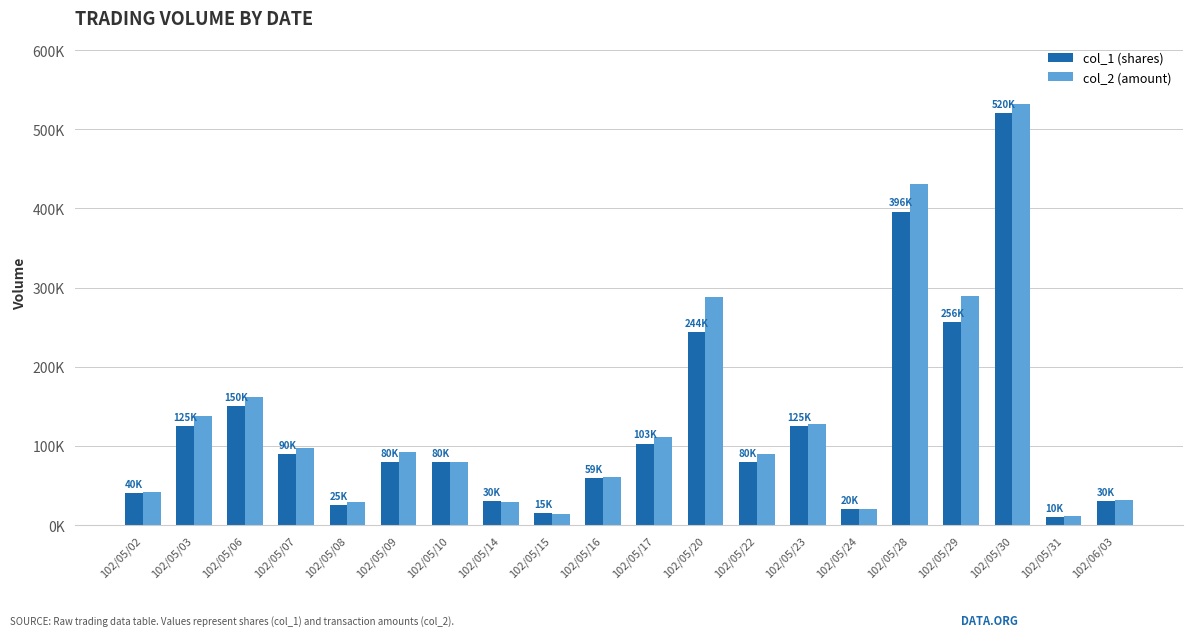

At which category does the chart reach its minimum across all series?

102/05/31